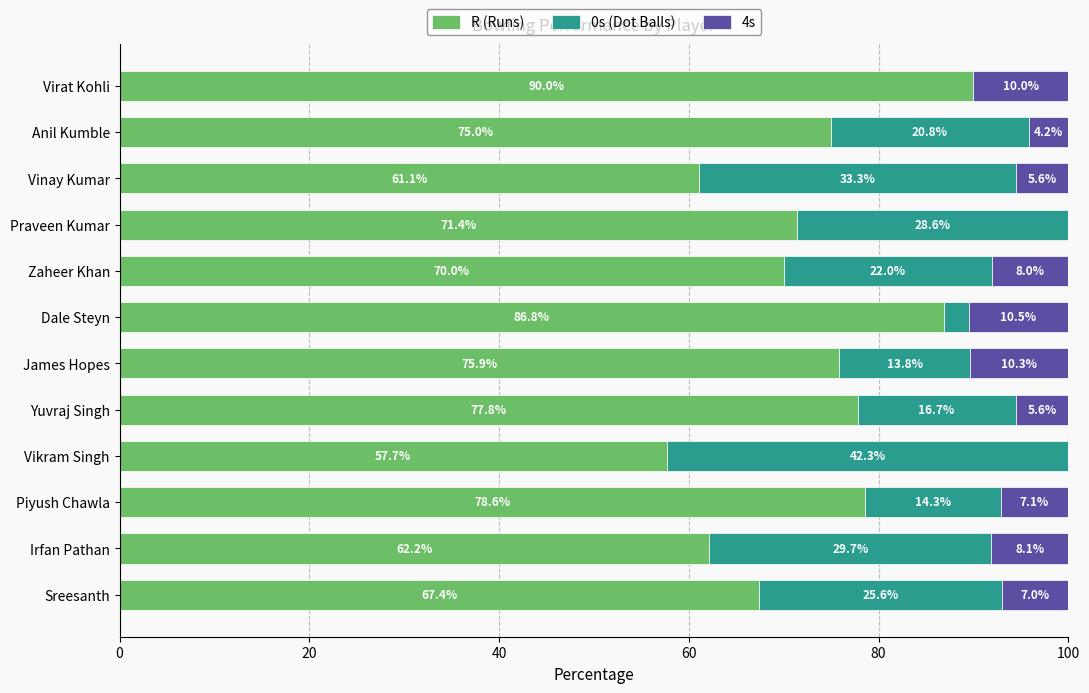

Count the number of data series in this chart.

3